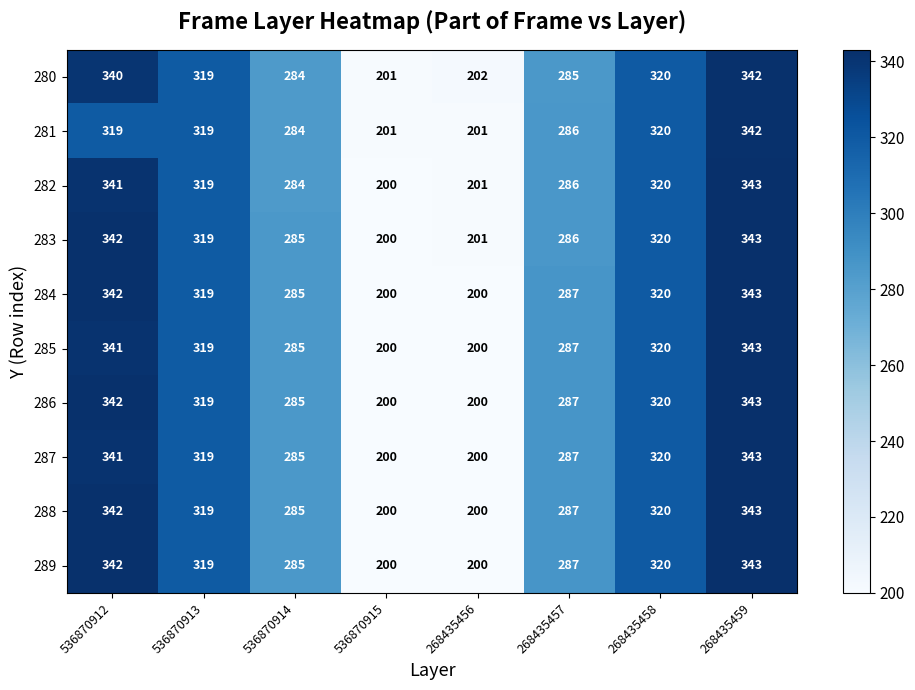

What is the maximum value shown in the chart?

343